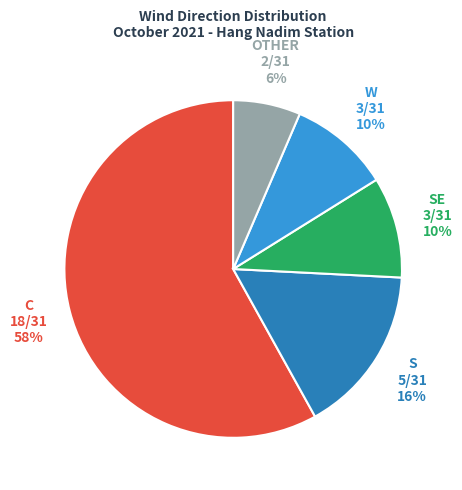

Does any single category account for the majority?

Yes